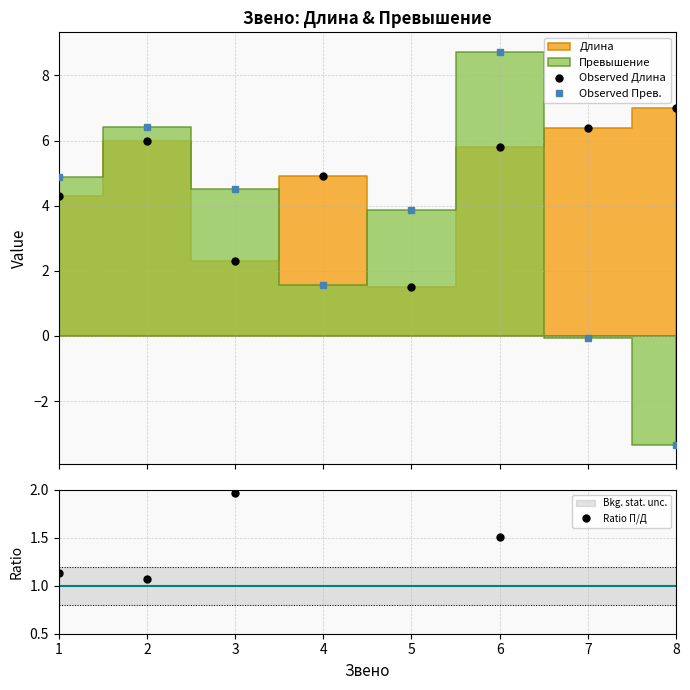

The Observed Длина series shows 8.2 at 6. True or false?

False